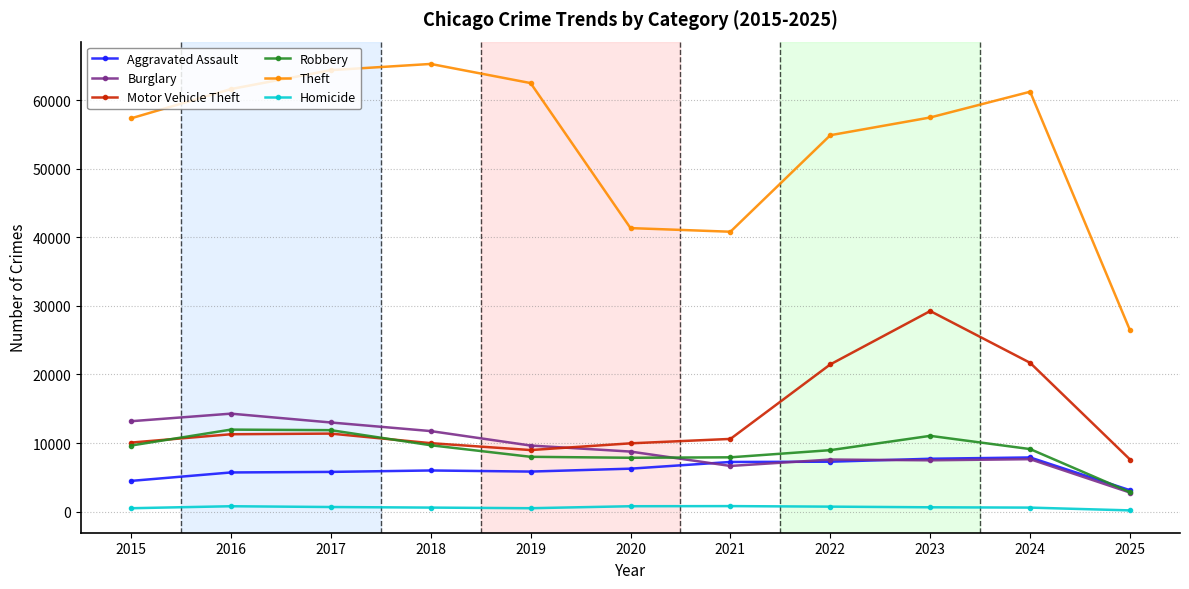

How many lines are shown in the chart?

6